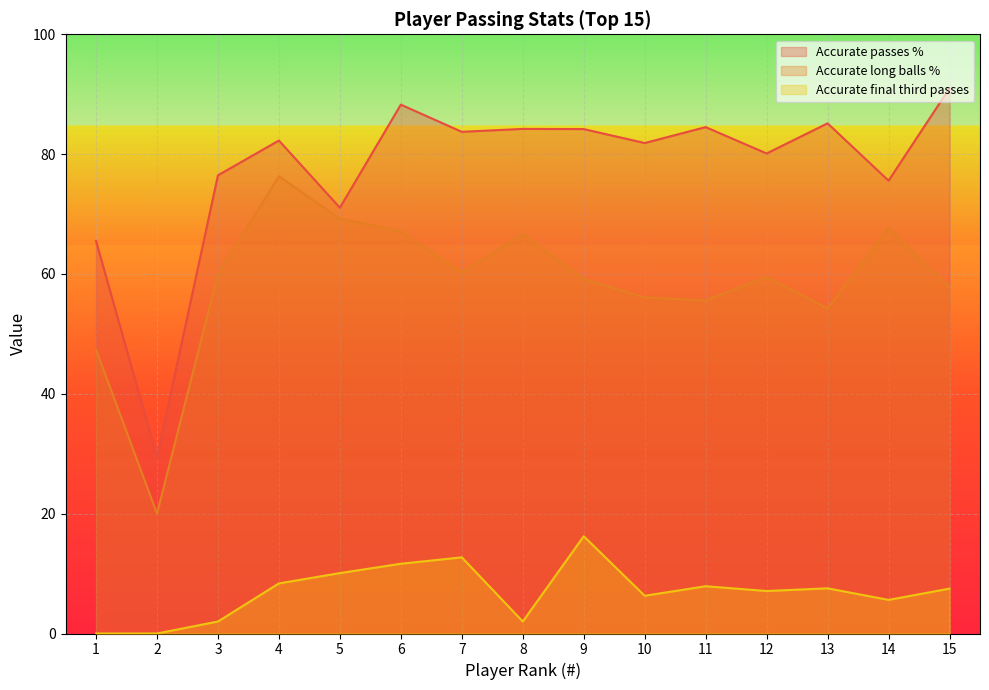

List the series in order of their peak value, highest first.

Accurate passes %, Accurate long balls %, Accurate final third passes